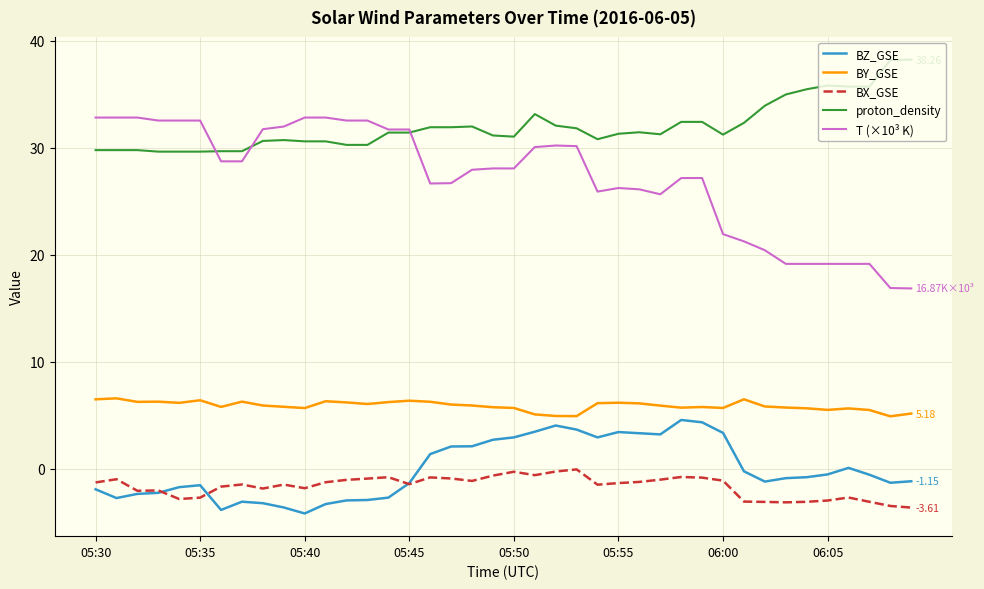

True or false: BY_GSE and T (×10³ K) cross at least once.

False